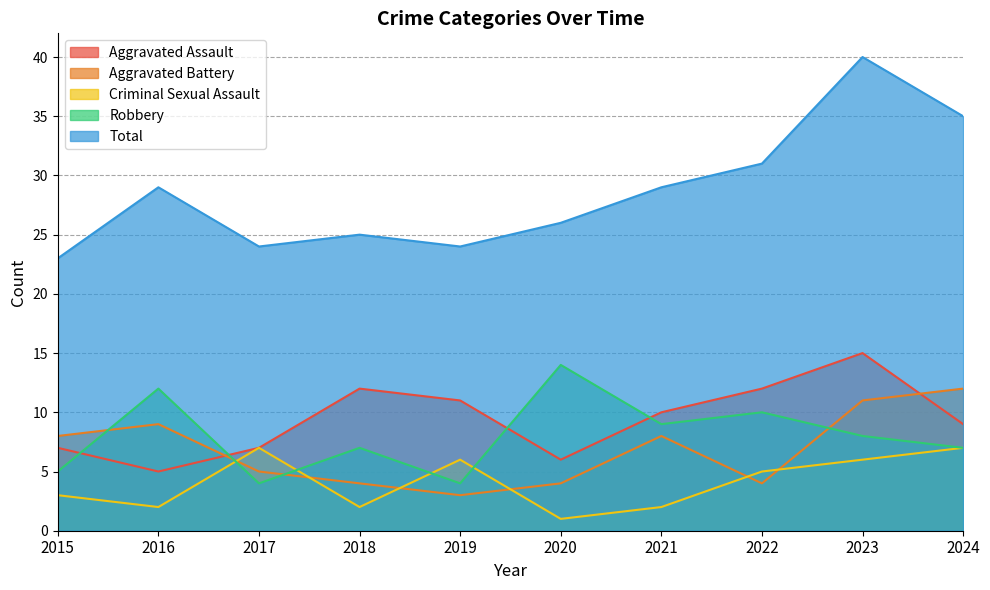

How many data points in Total are less than 29?

5